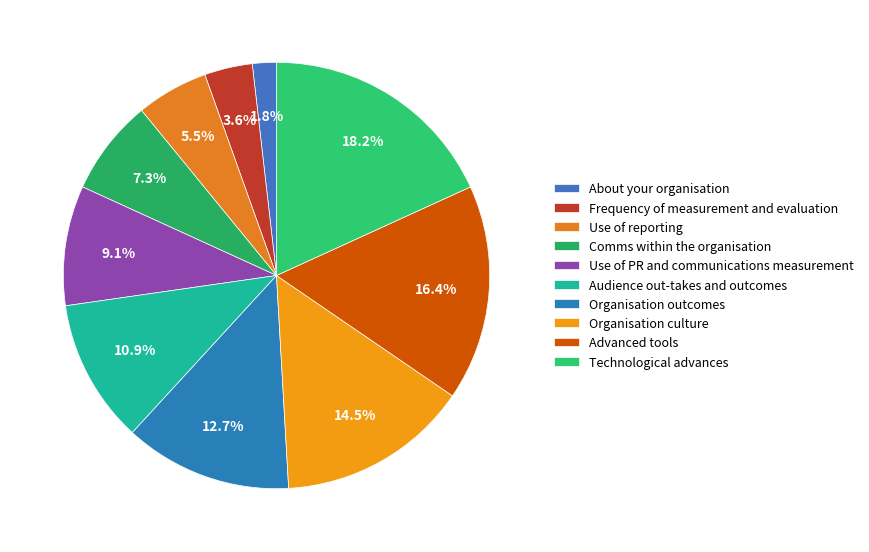

How much of the chart is everything except Advanced tools?

83.6%